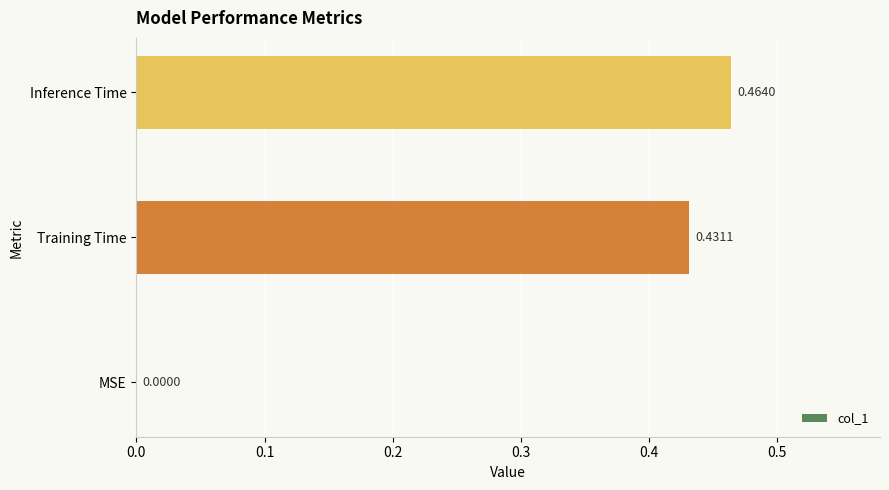

Does the chart contain stacked bars?

No